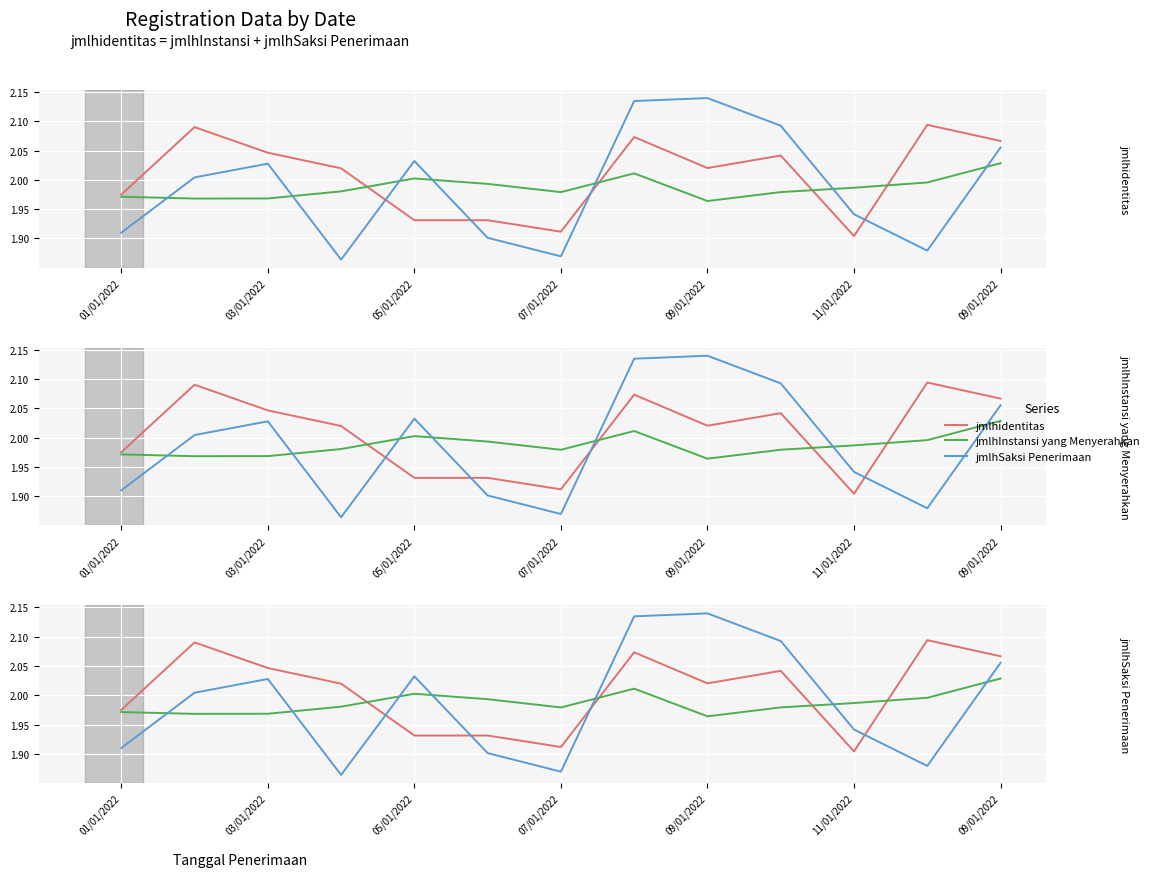

How many series are shown in this chart?

3